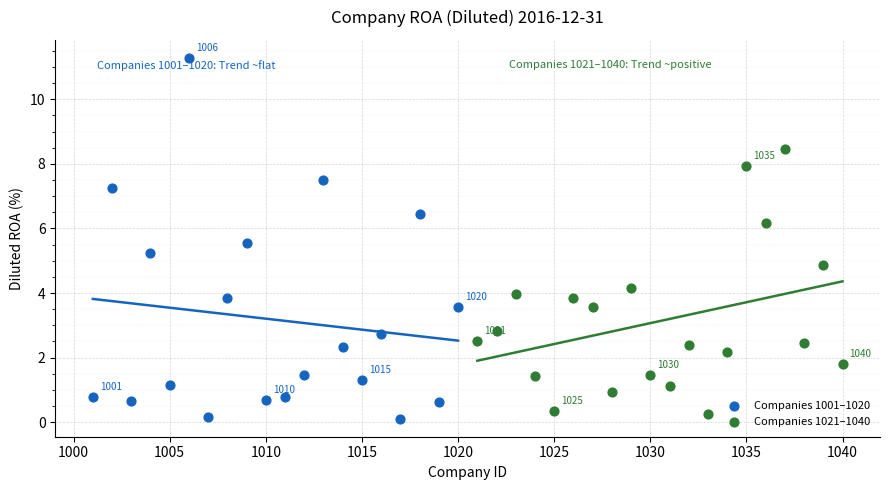

Which series has the largest Y range (max minus min)?

Companies 1001–1020